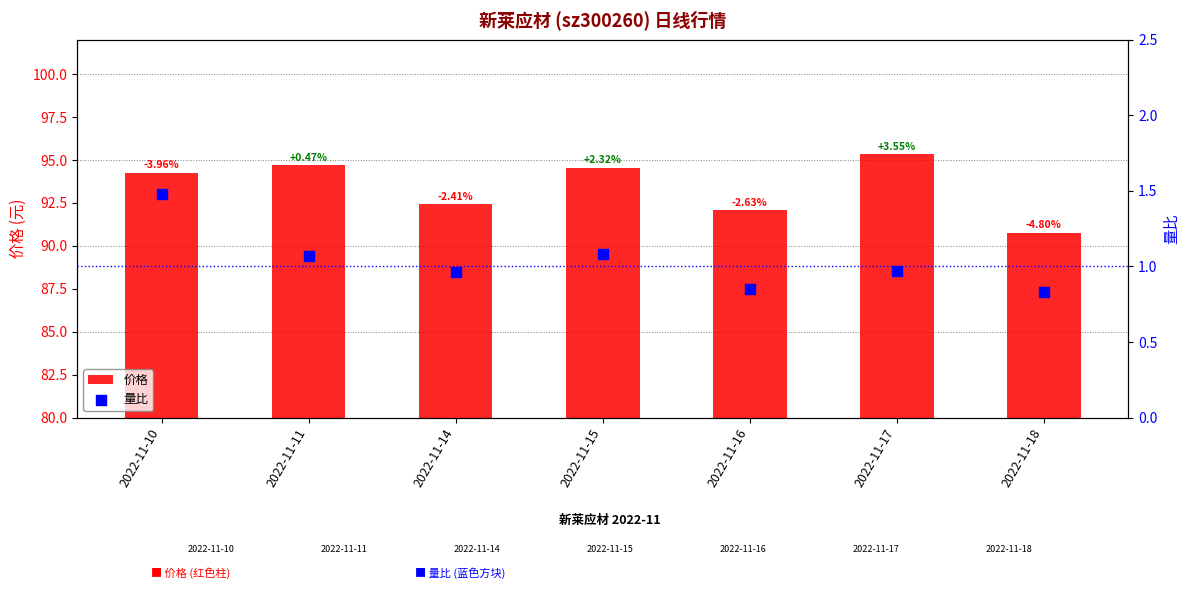

What is the total value across all series at 2022-11-17?

96.3